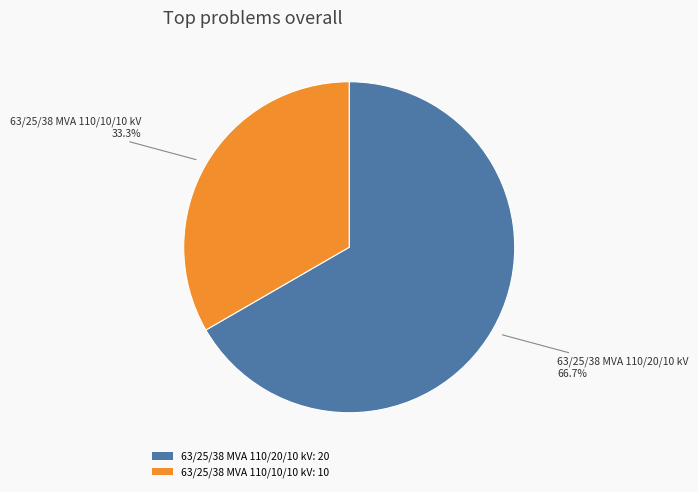

The 63/25/38 MVA 110/20/10 kV slice represents 76% of the pie. True or false?

False